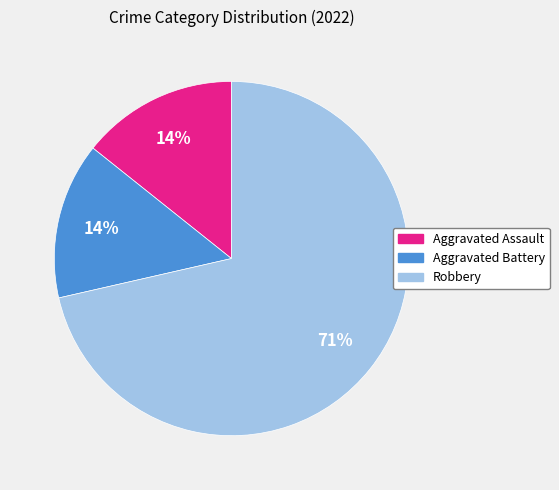

True or false: Aggravated Battery accounts for 14% of the total.

True